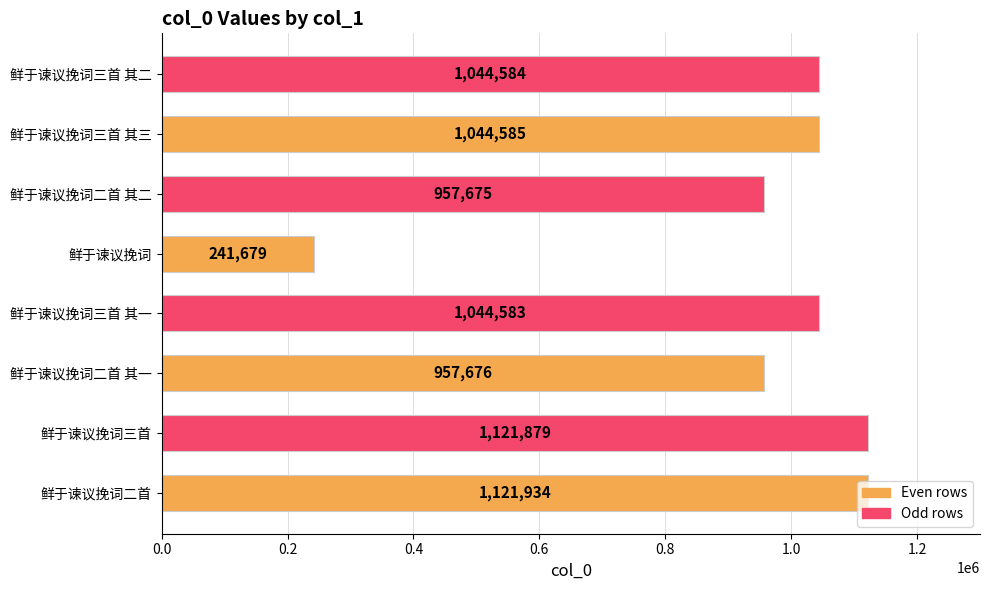

Rank the categories by value from highest to lowest.

鲜于谏议挽词二首, 鲜于谏议挽词三首, 鲜于谏议挽词三首 其三, 鲜于谏议挽词三首 其二, 鲜于谏议挽词三首 其一, 鲜于谏议挽词二首 其一, 鲜于谏议挽词二首 其二, 鲜于谏议挽词